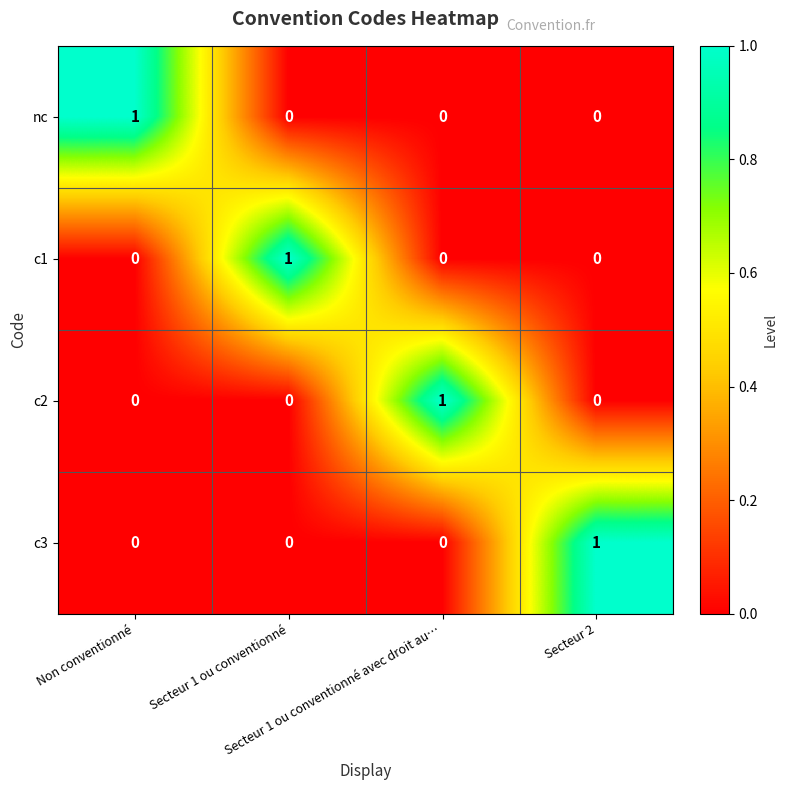

Count the number of categories in the chart.

4